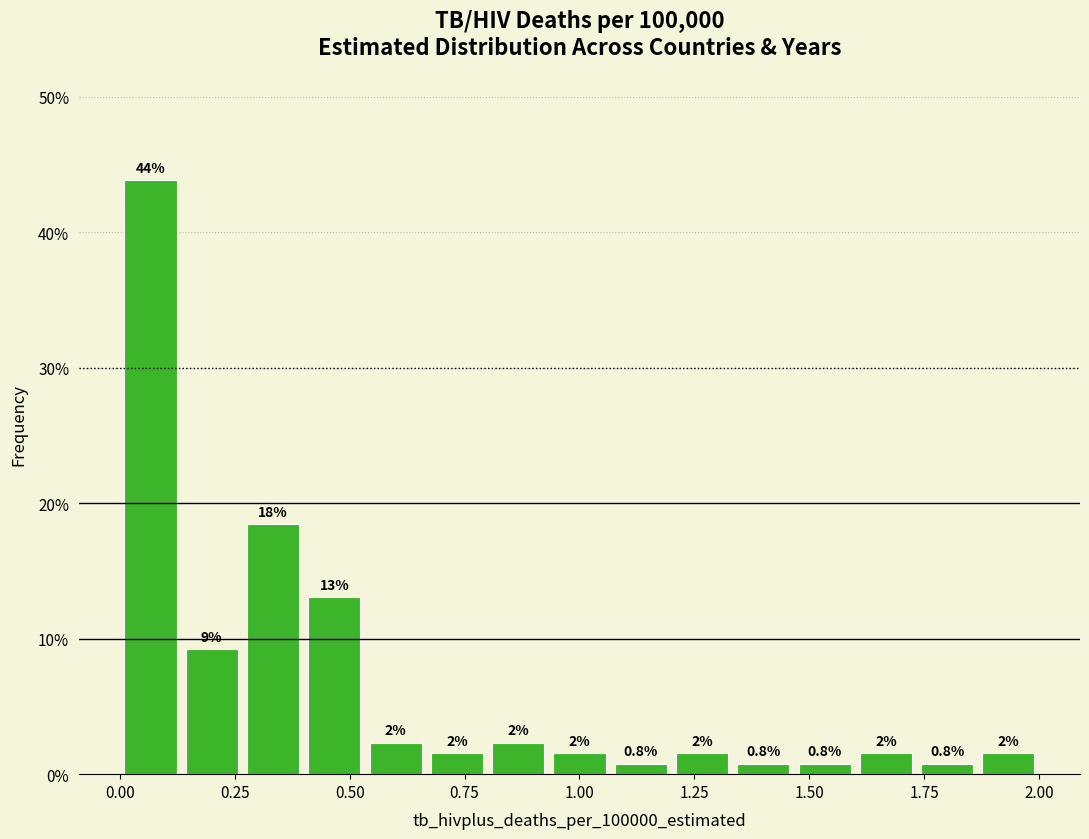

Read against the x-axis, roughly where is the centre of the tallest bar?

0.05